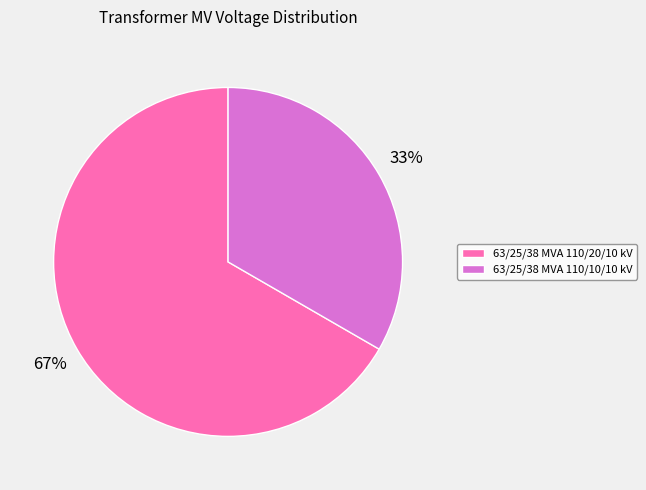

What is the smallest slice in the pie chart?

63/25/38 MVA 110/10/10 kV